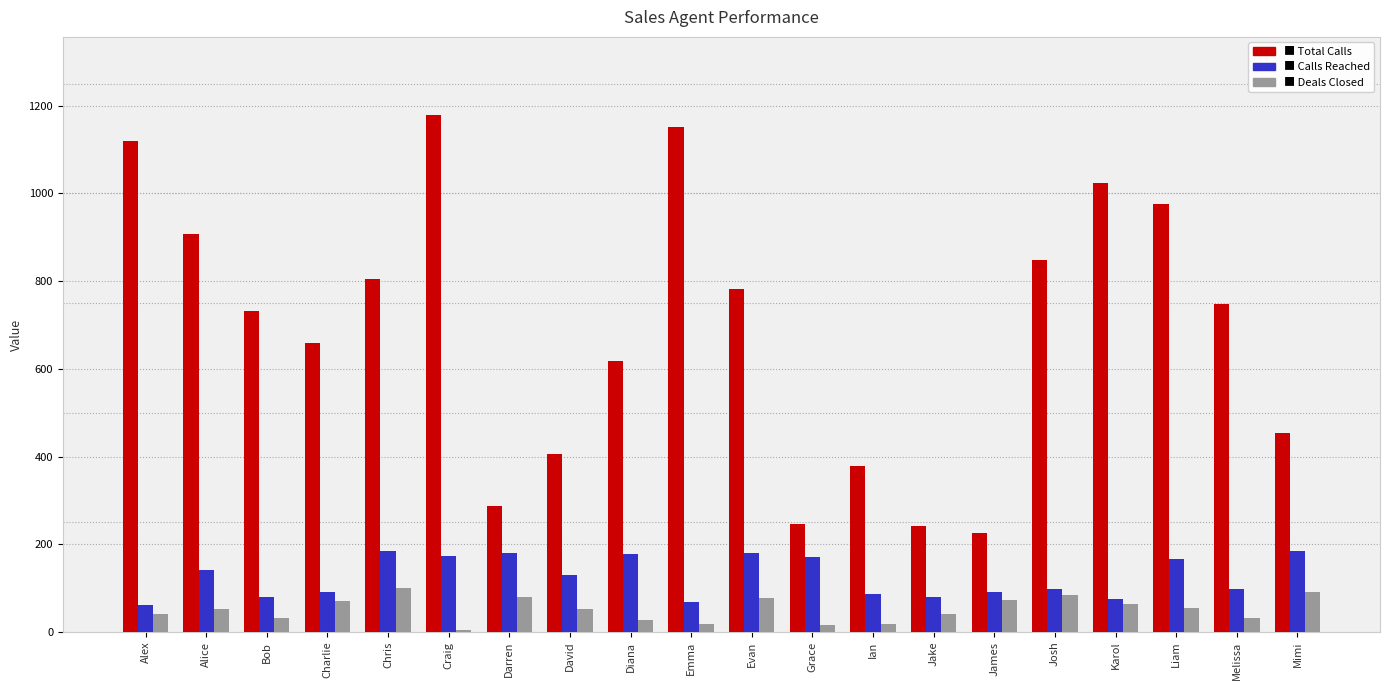

Which category has the highest value across all series?

Craig